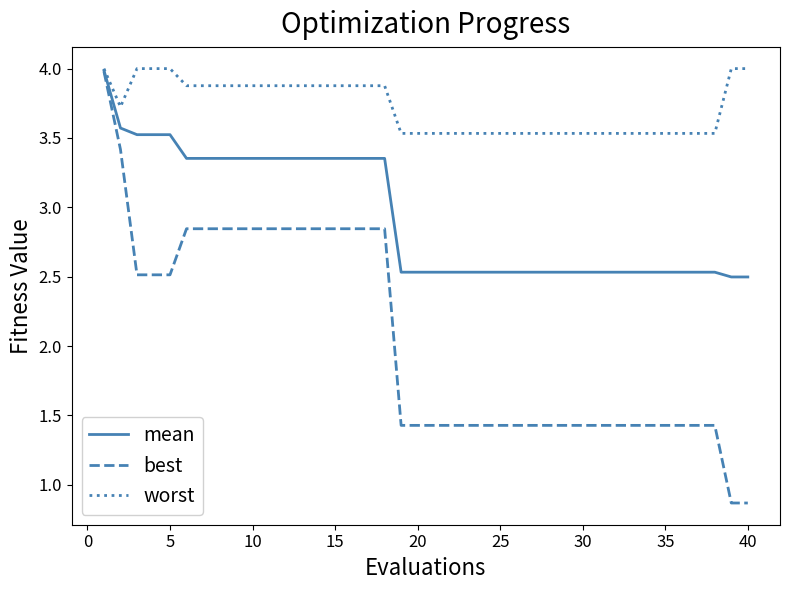

Which series has the largest total across all categories?

worst